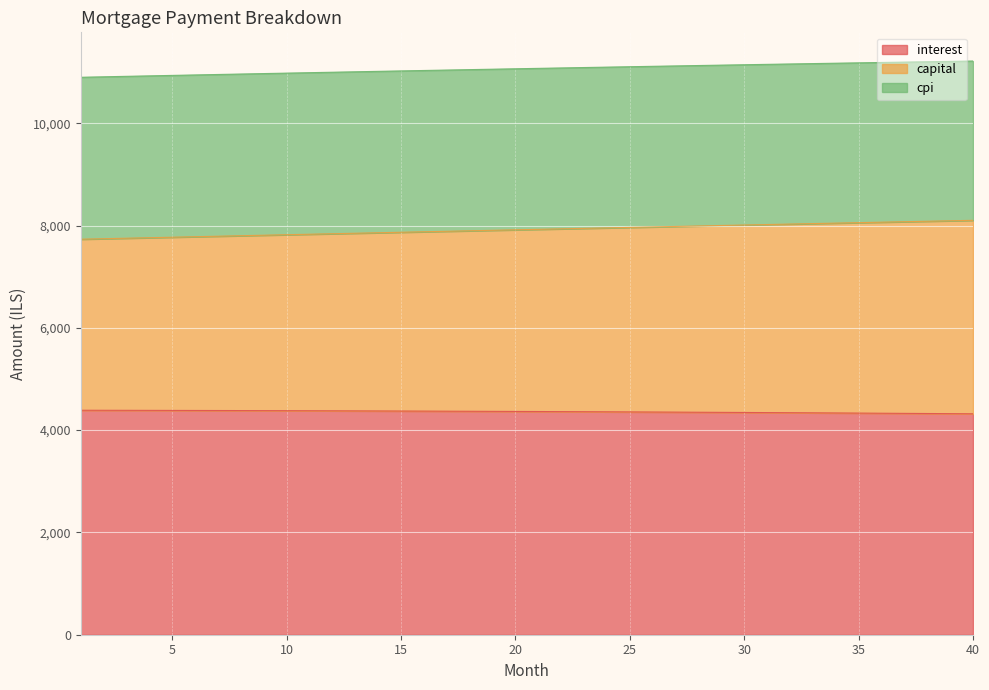

What is the maximum value shown in the chart?

11216.5